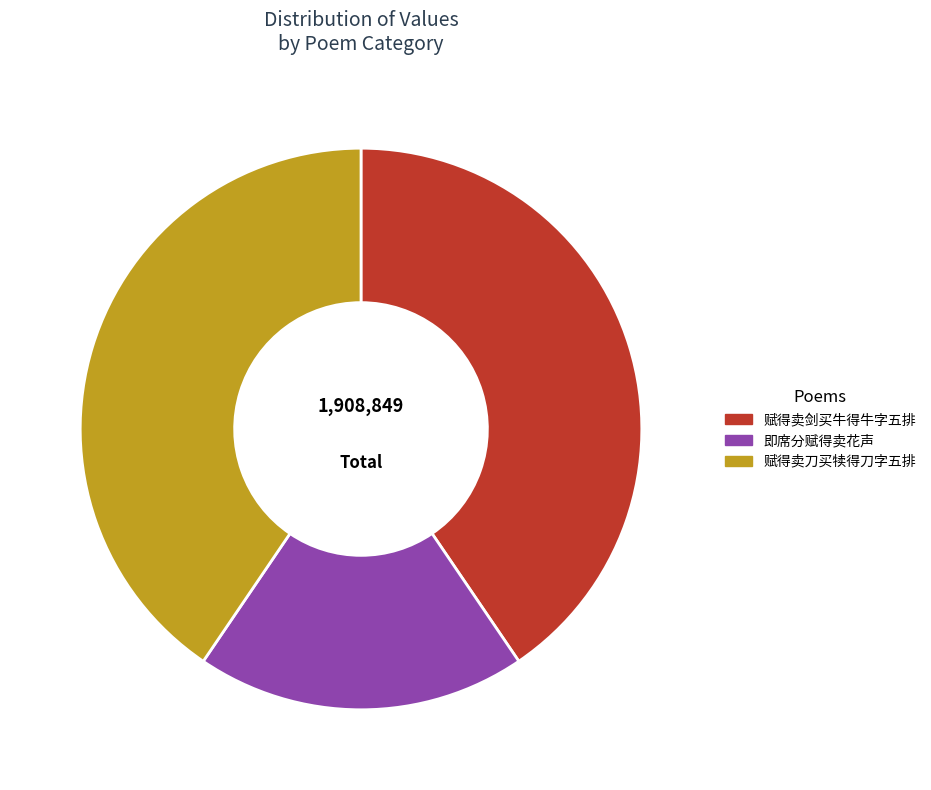

Does 赋得卖剑买牛得牛字五排 represent more than half of the total?

No